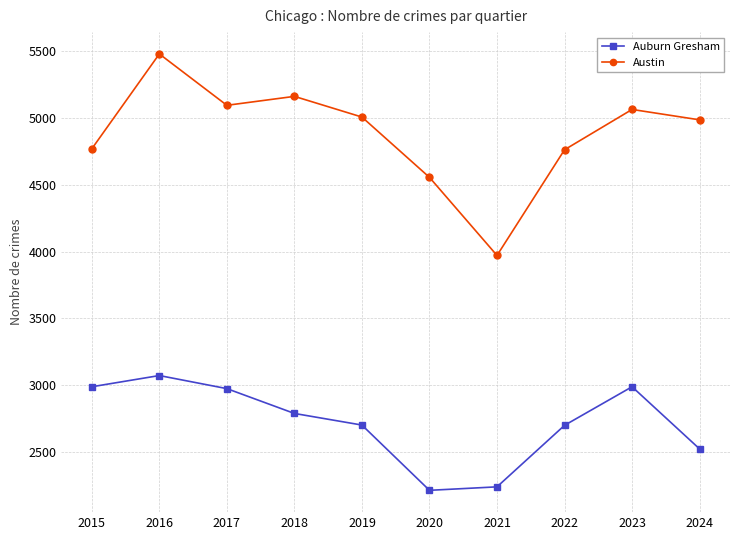

At which category does the chart reach its peak across all series?

2016